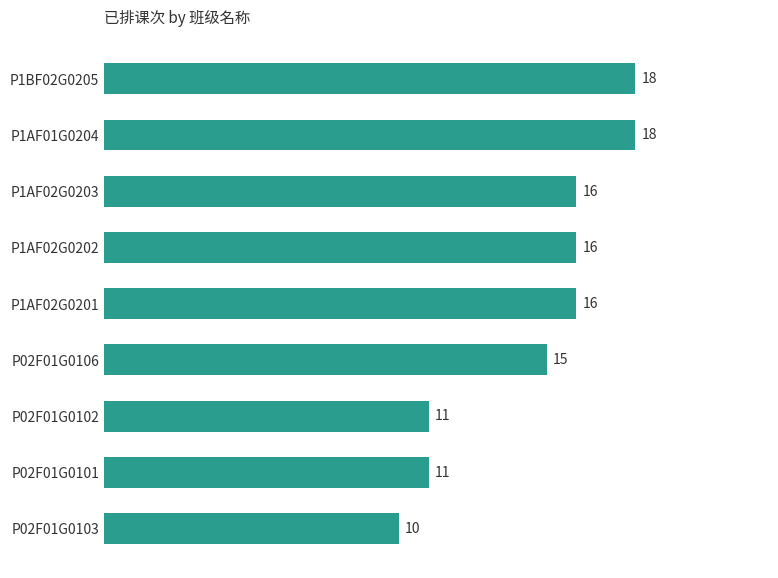

Reading top to bottom, transcribe all the data shown in this chart.

18	18	16	16	16	15	11	11	10